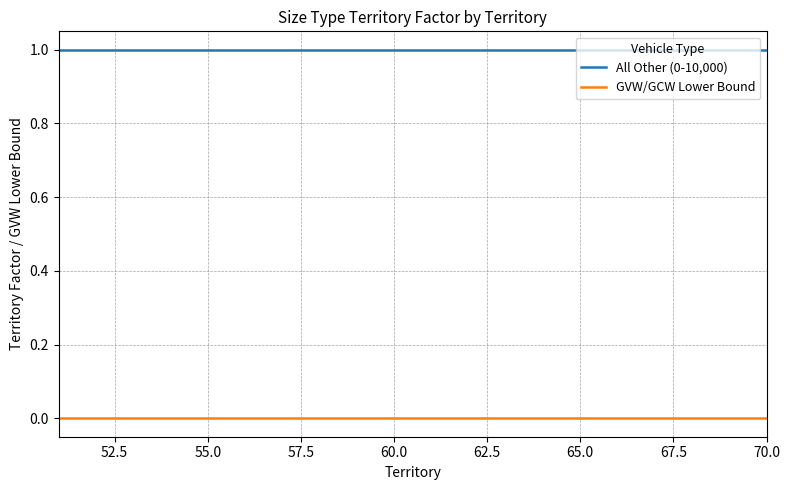

What are all the series names shown in the legend?

All Other (0-10,000), GVW/GCW Lower Bound